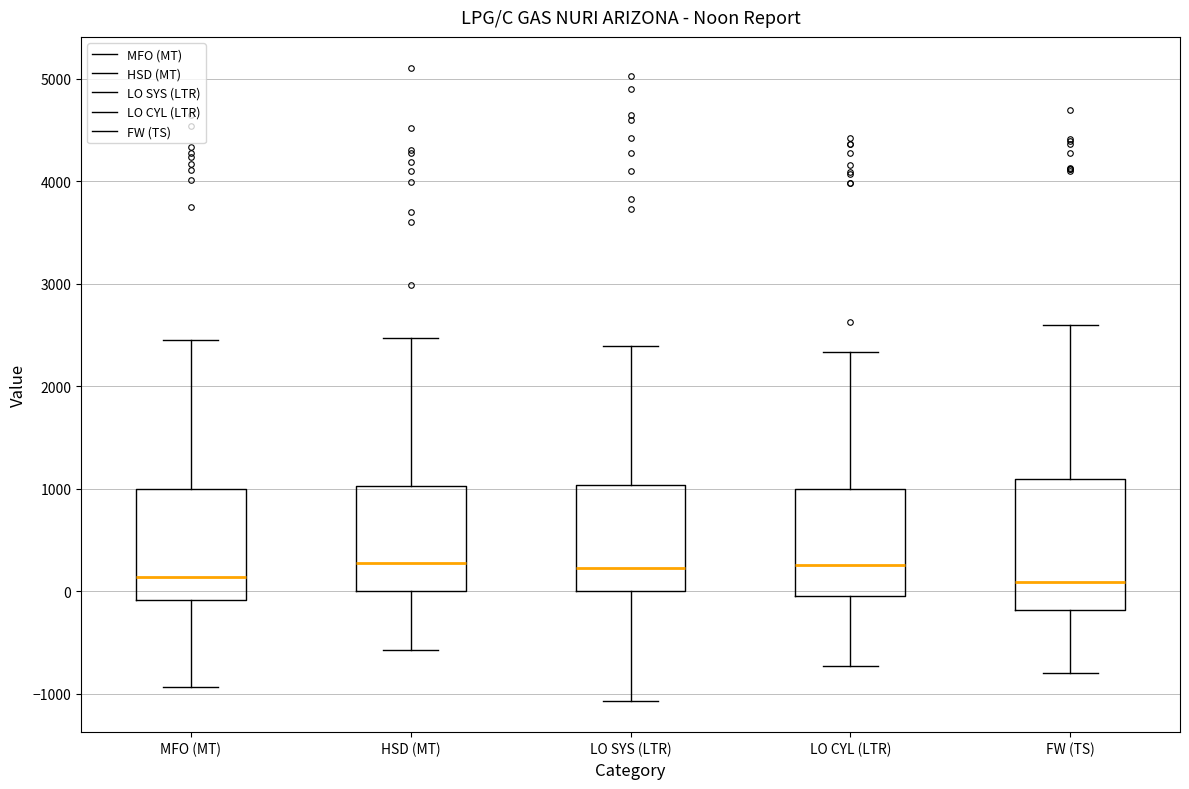

Reading left to right, read every box against the y-axis: the position of its median line, the range the box covers, and the ends of its whiskers. The values are not printed on the chart, so give them approximately, as read against the axis.

MFO (MT): median 100, box -100 to 1000, whiskers -900 to 2500
HSD (MT): median 300, box 0 to 1000, whiskers -600 to 2500
LO SYS (LTR): median 200, box 0 to 1000, whiskers -1100 to 2400
LO CYL (LTR): median 300, box 0 to 1000, whiskers -700 to 2300
FW (TS): median 100, box -200 to 1100, whiskers -800 to 2600